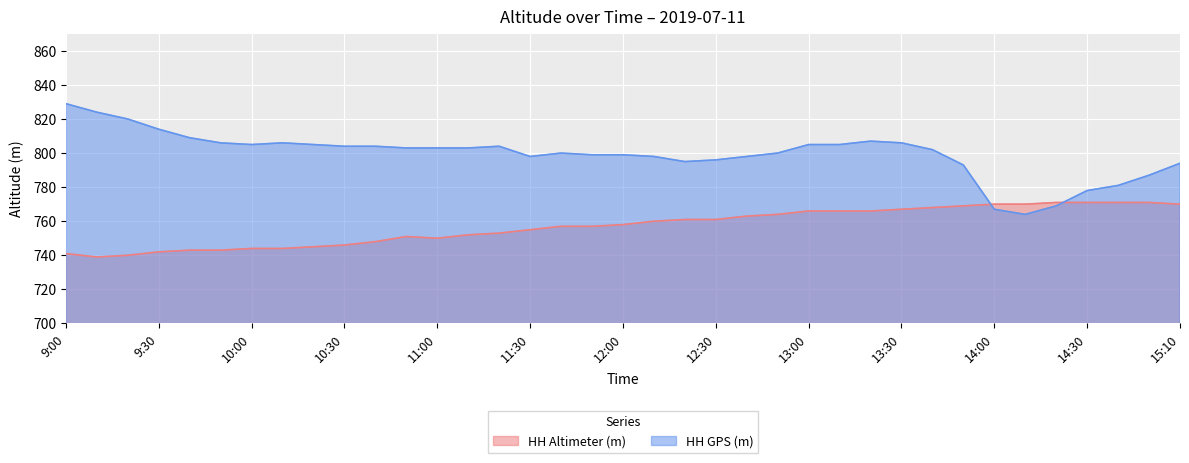

Which series changed the most between 12:00 and 14:40?

HH GPS (m)